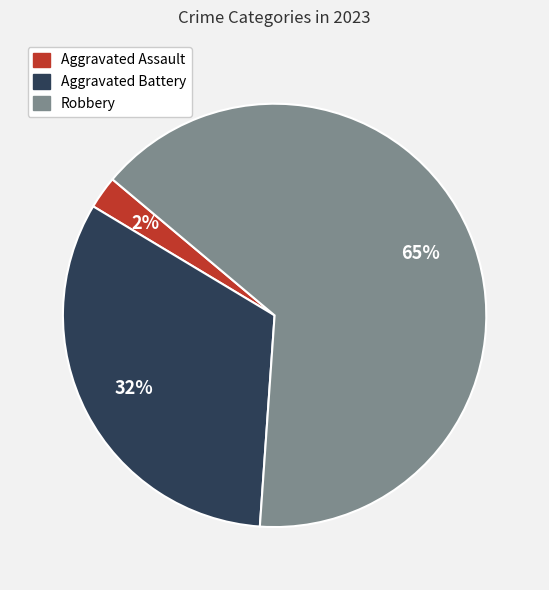

To the nearest percent, what is the difference between the Aggravated Assault and Aggravated Battery slice percentages?

30%